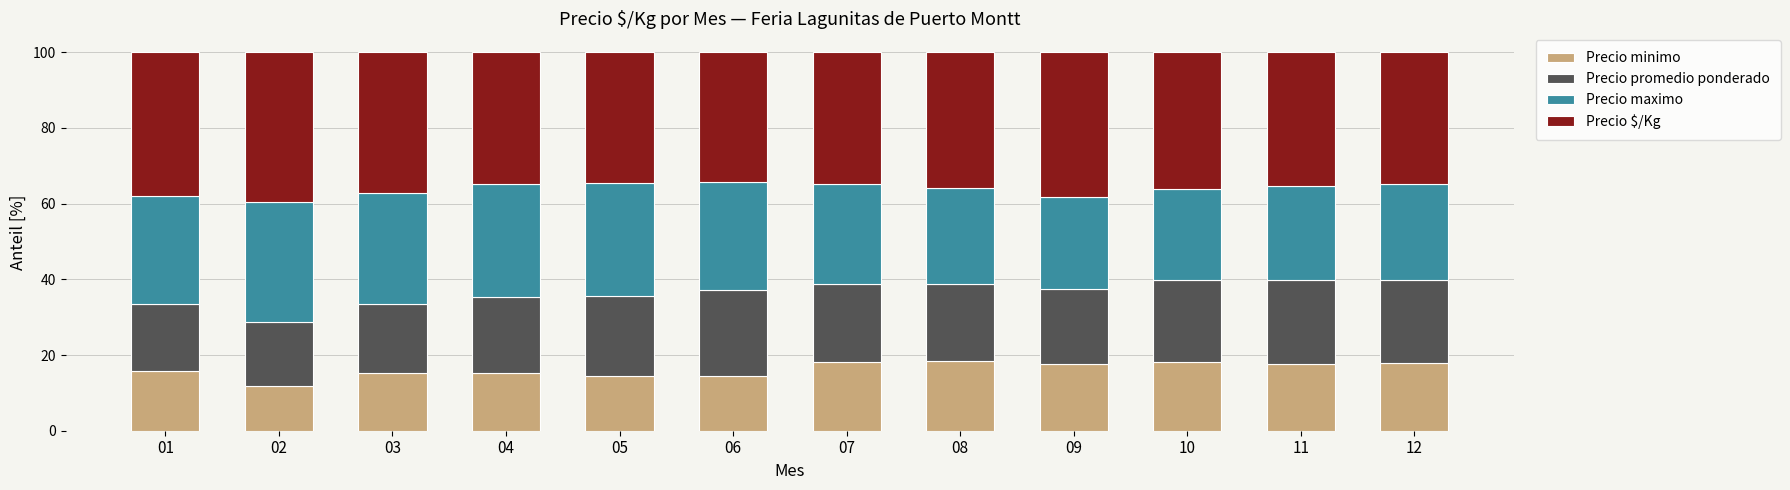

How many bars are there in total?

12